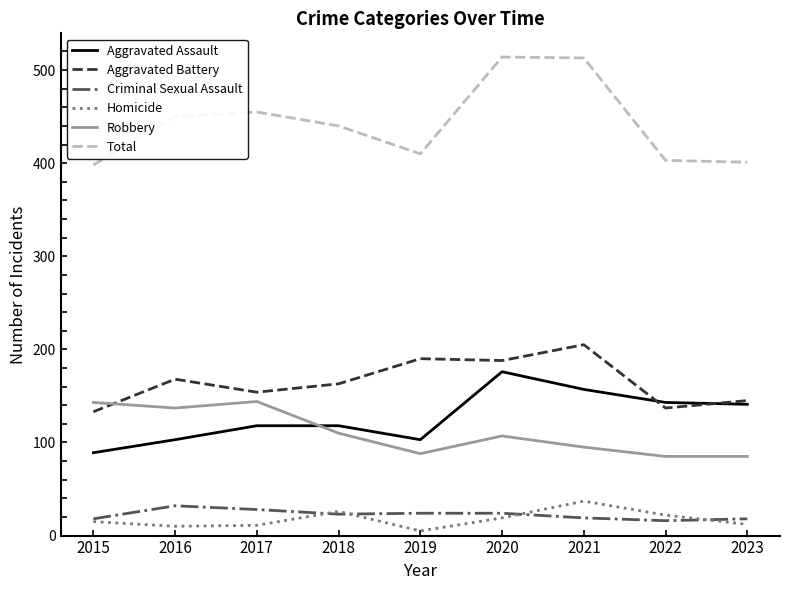

What is the difference between the highest and lowest values at 2021?

494